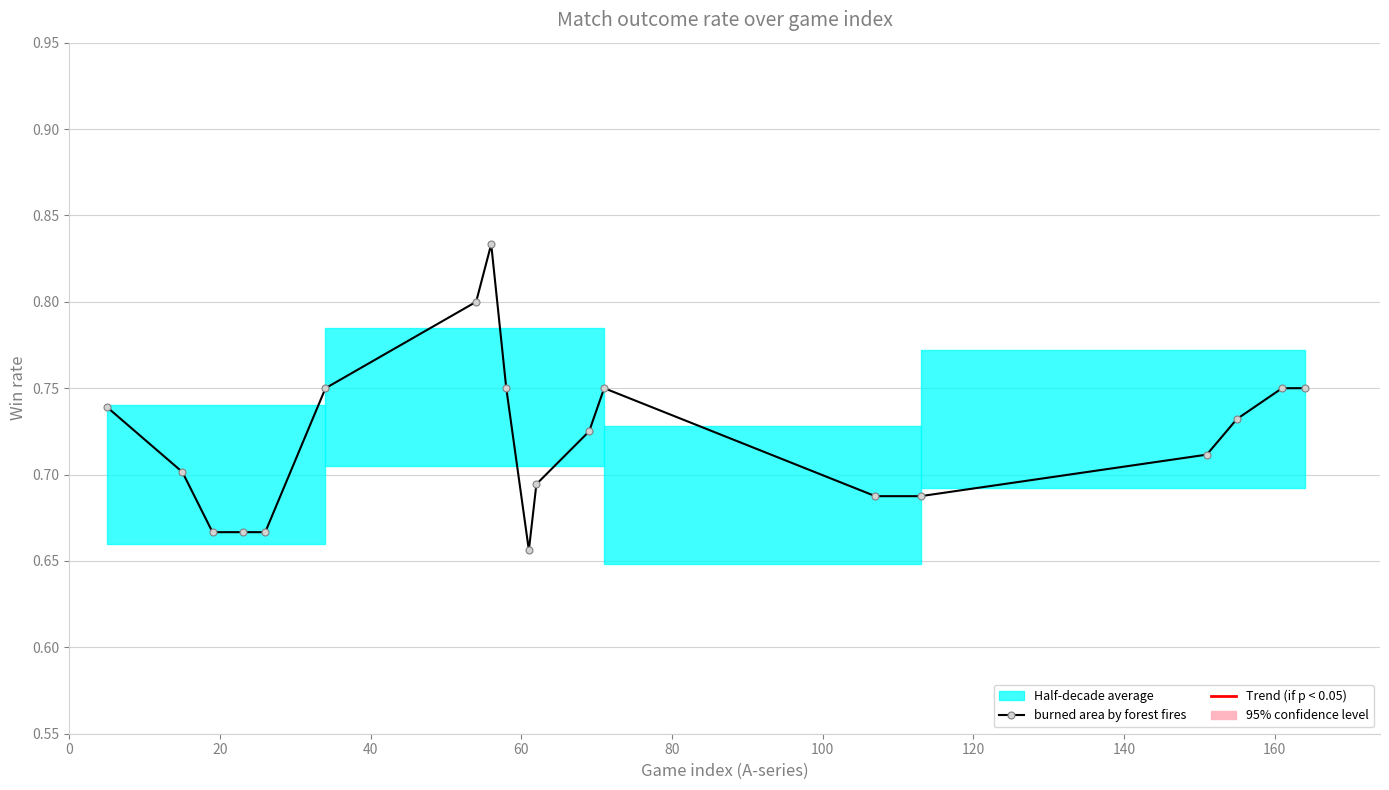

The value at 18 is 0.5. True or false?

False